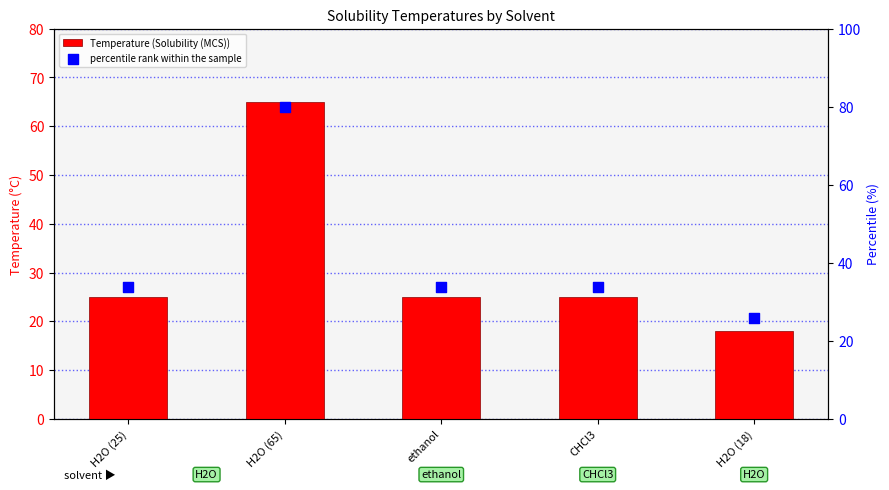

Which series contains the lowest Y value?

Temperature (Solubility (MCS))